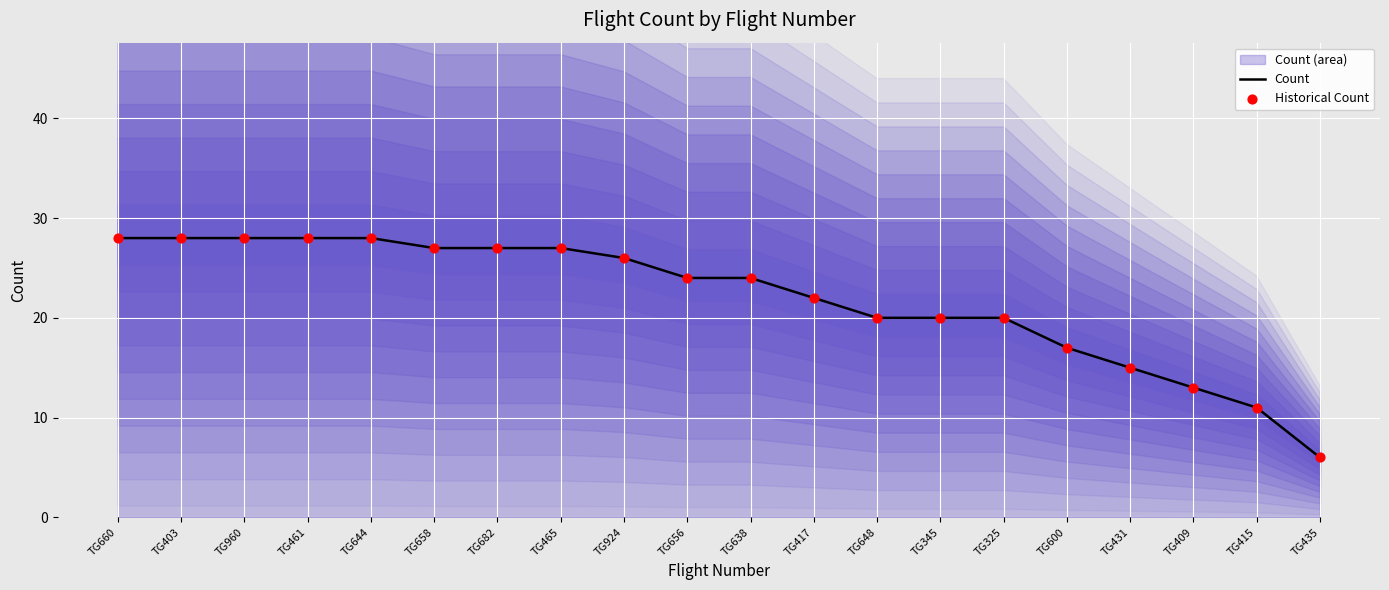

At how many categories does at least one series exceed 21?

12